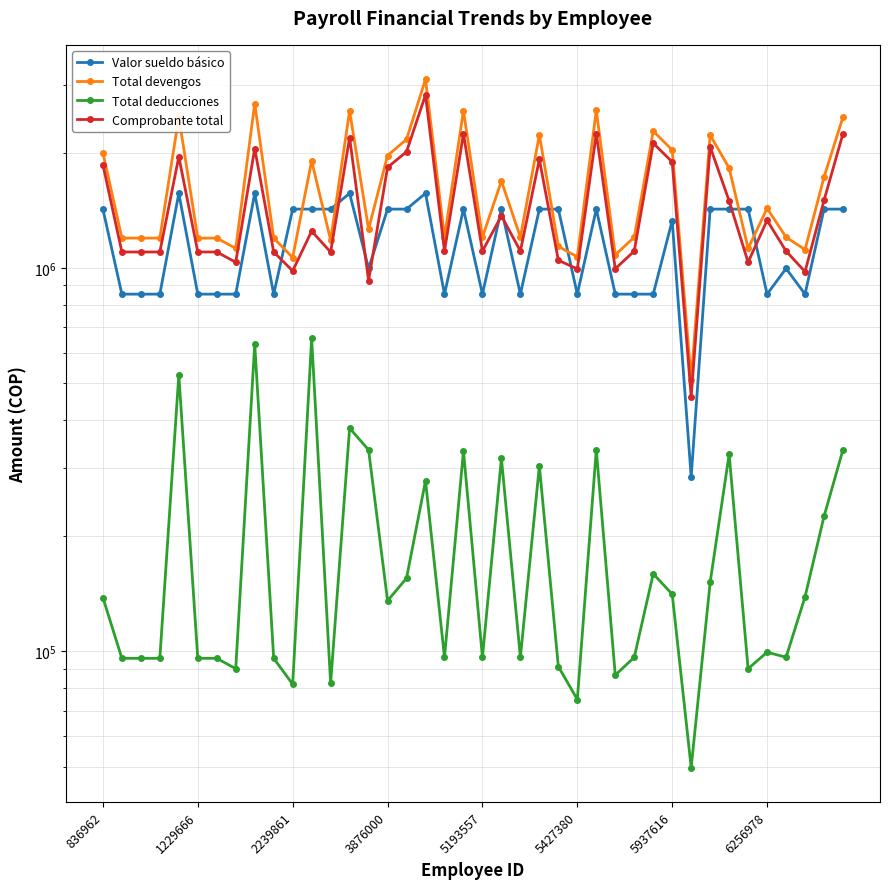

The Comprobante total series shows 1500014 at 38. True or false?

True